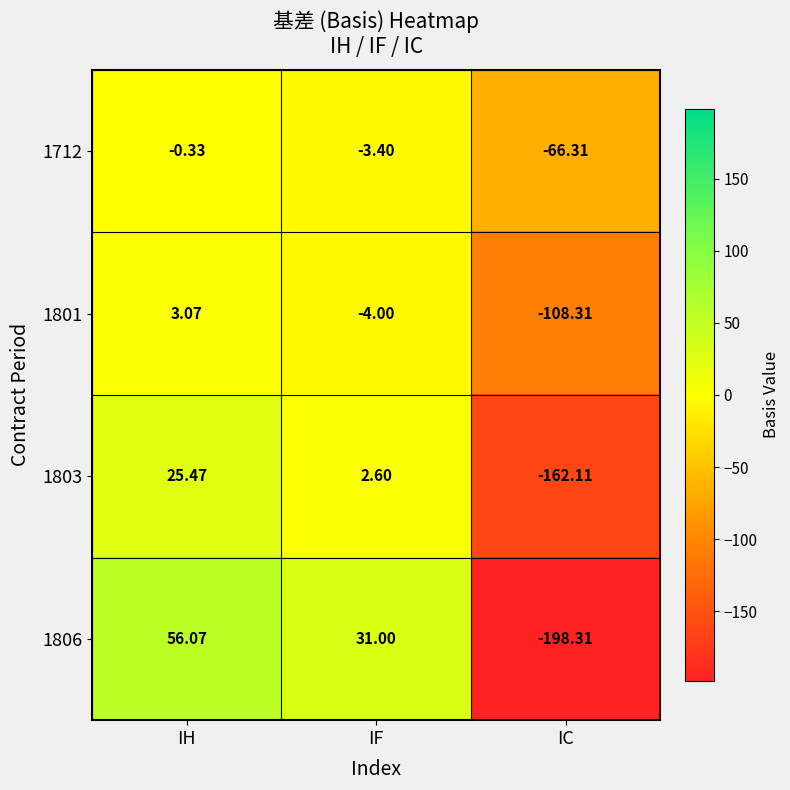

At which label does 1803 first exceed 2?

IH